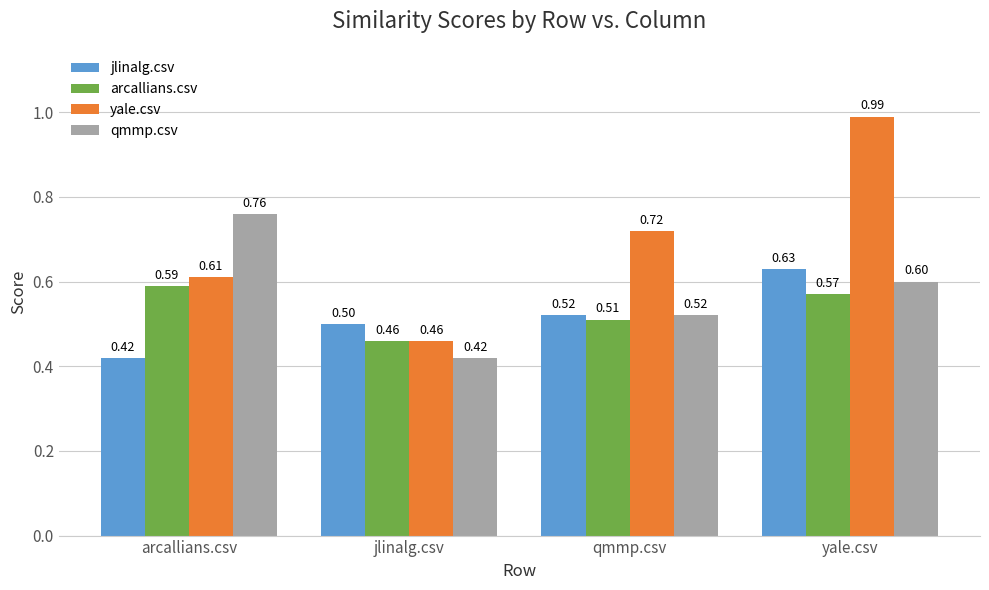

The value of jlinalg.csv at qmmp.csv is 0.5. True or false?

True